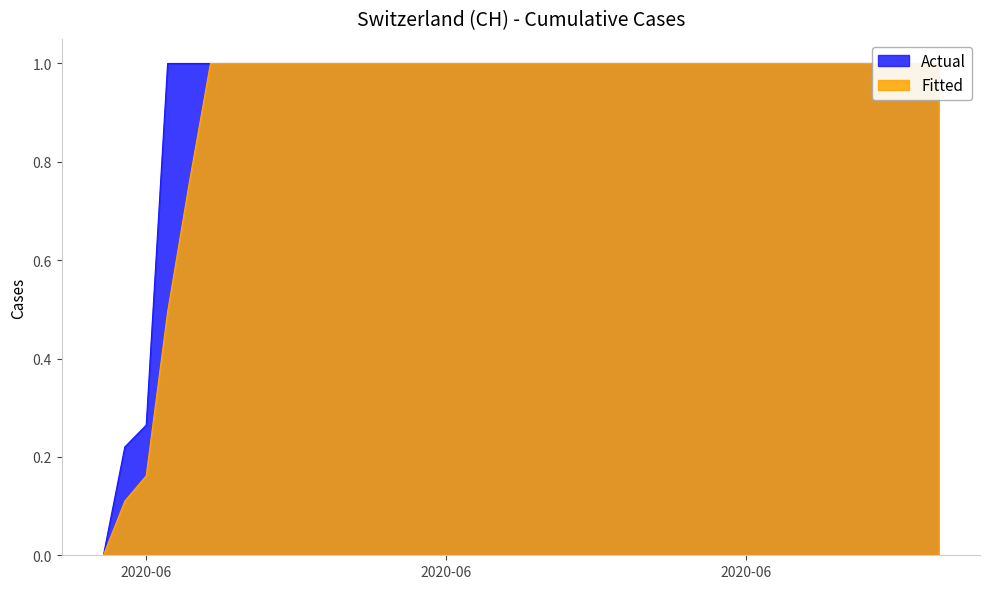

What is the difference between the maximum and minimum values?

1.0